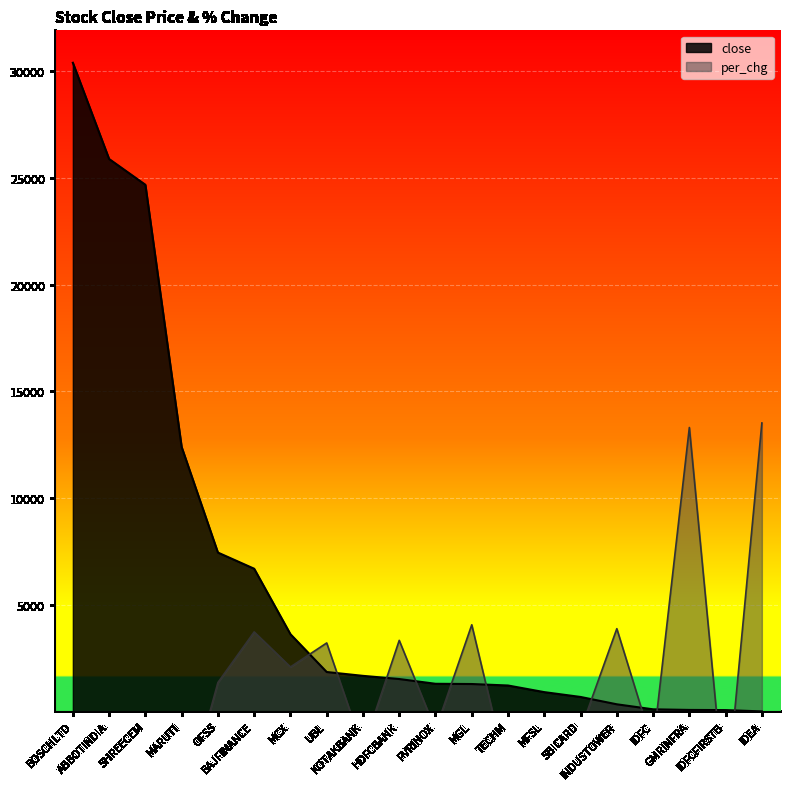

What is the highest value of the close series?

30393.8